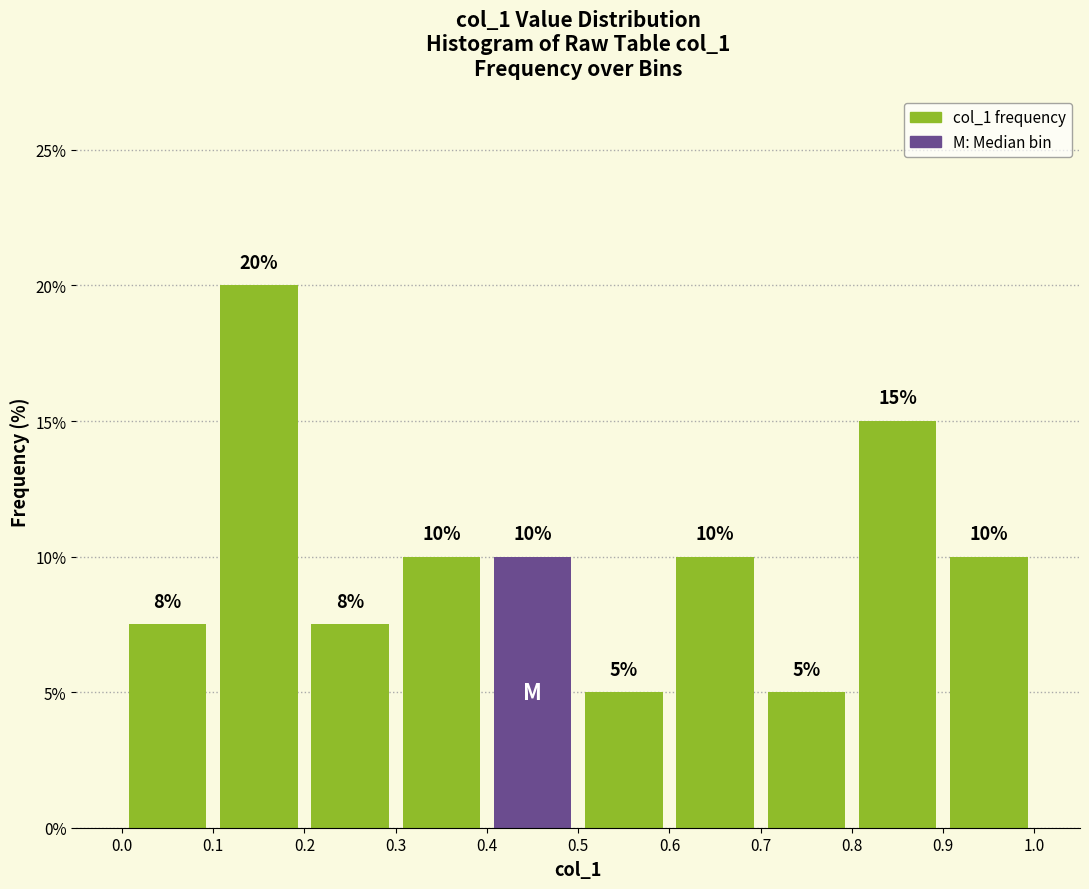

Which range on the x-axis has the tallest bar?

0.1 to 0.2